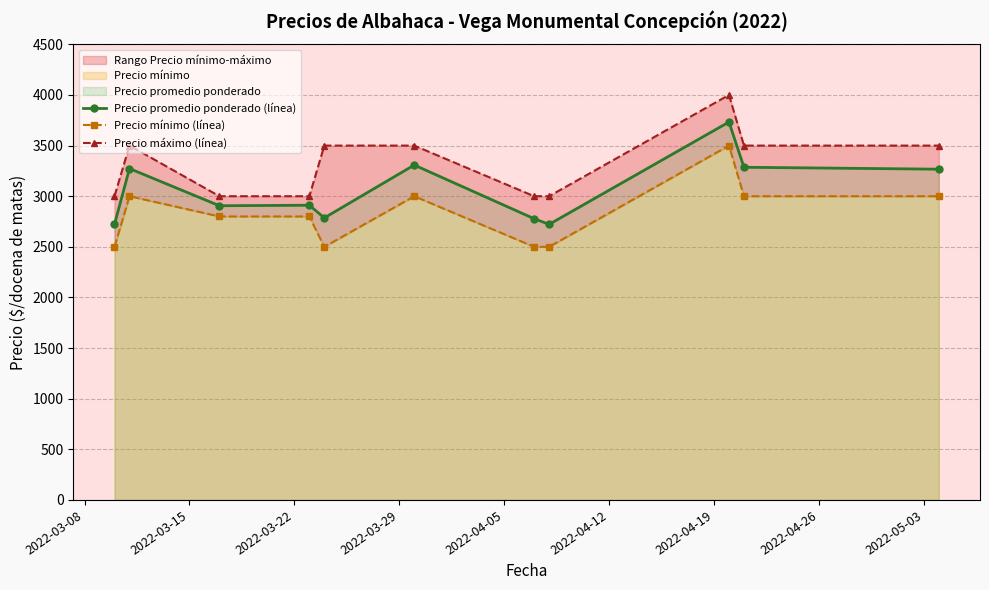

At how many categories does at least one series exceed 3359?

6